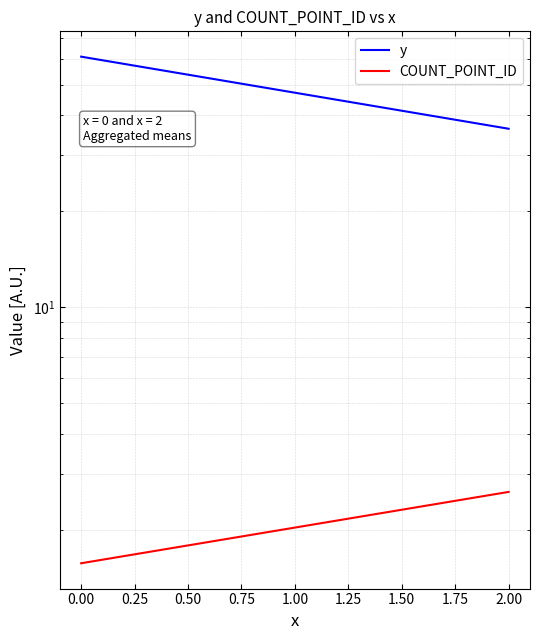

Between 0.00 and 2.00, which series saw the biggest shift?

y